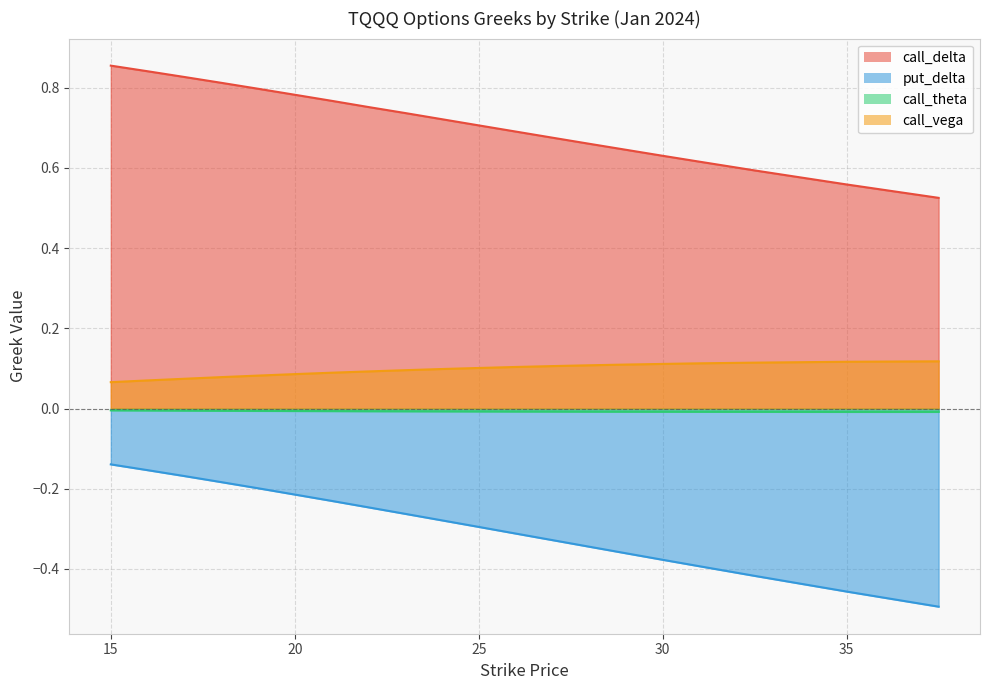

List the series in order of their peak value, highest first.

call_delta, call_vega, call_theta, put_delta